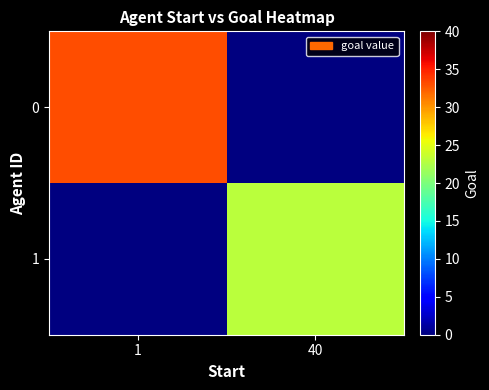

Which has a higher value, 40 or 1?

1